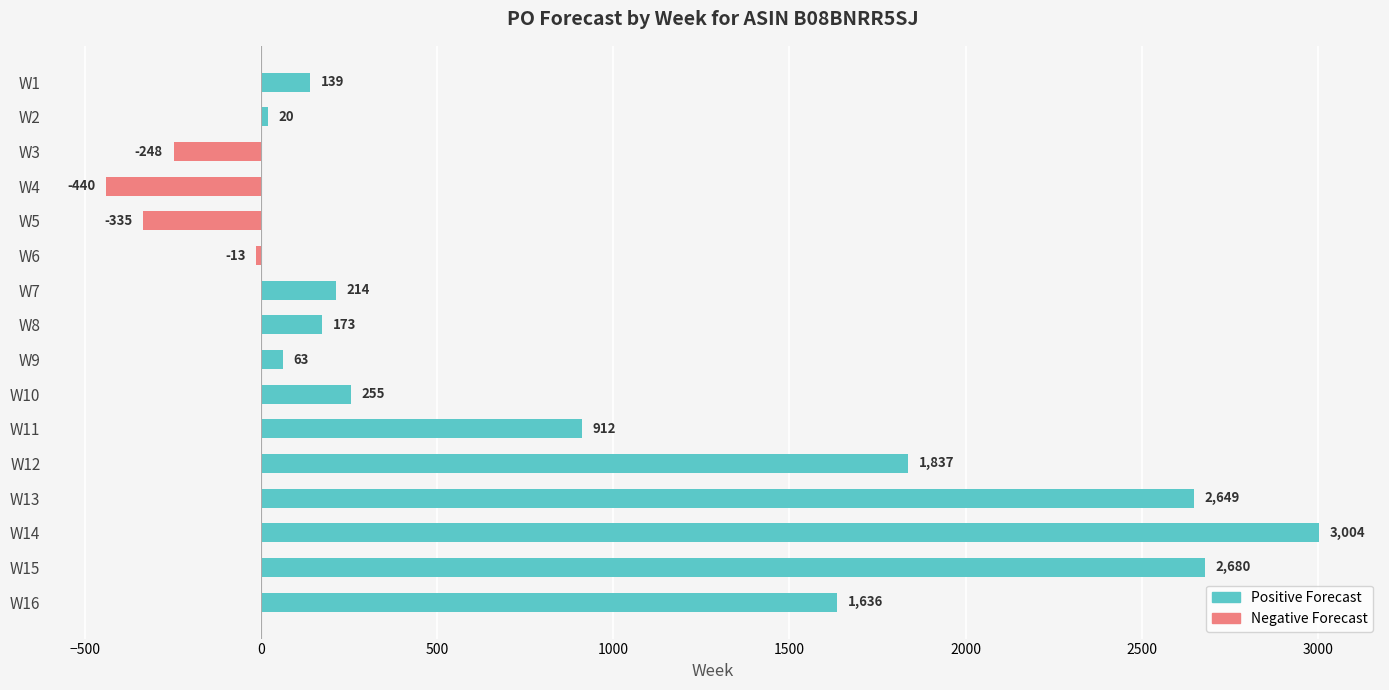

At which label is the value closest to 1282?

W16